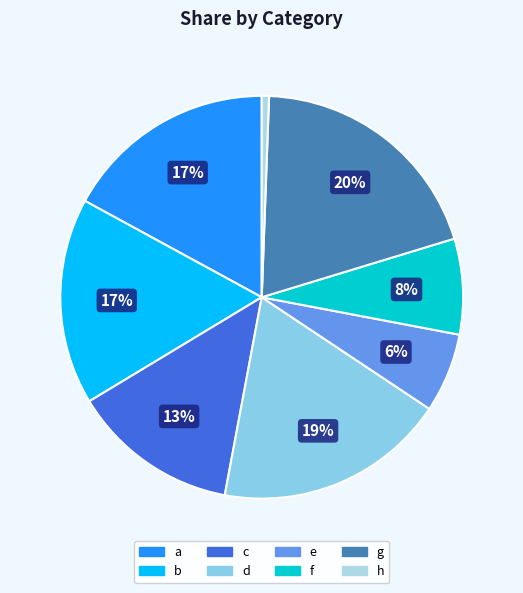

Is the sum of f and a greater than half?

No